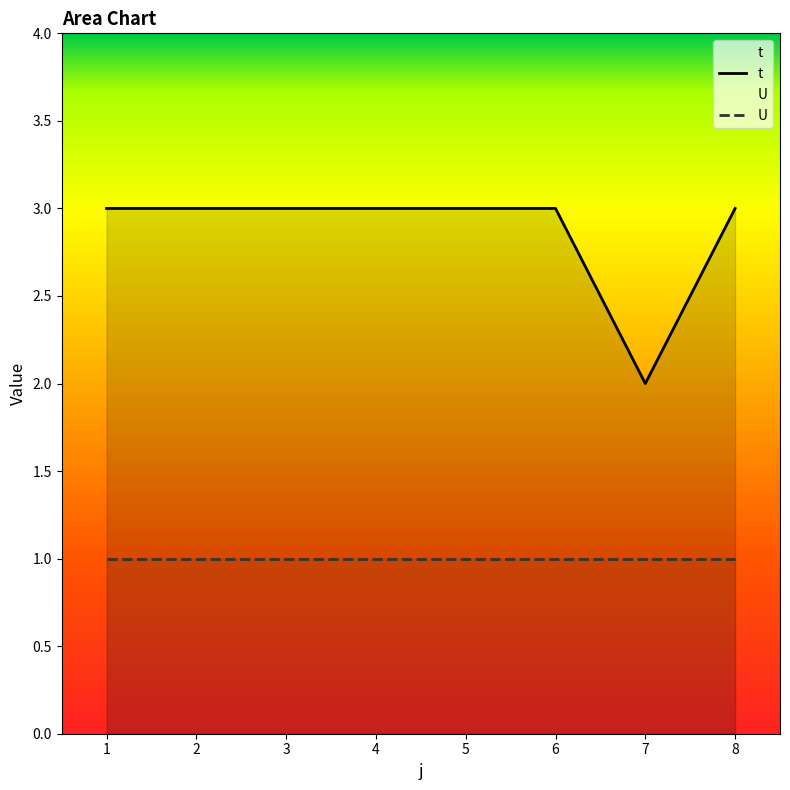

Approximately how many times larger is the value at 2 compared to 6?

1.0